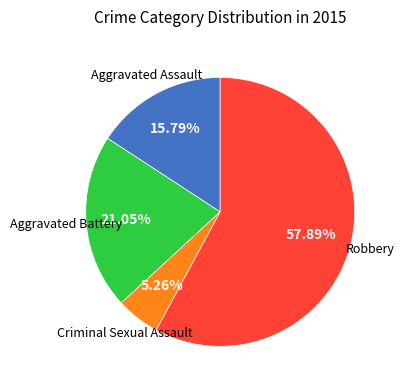

Count the number of slices in the pie.

4